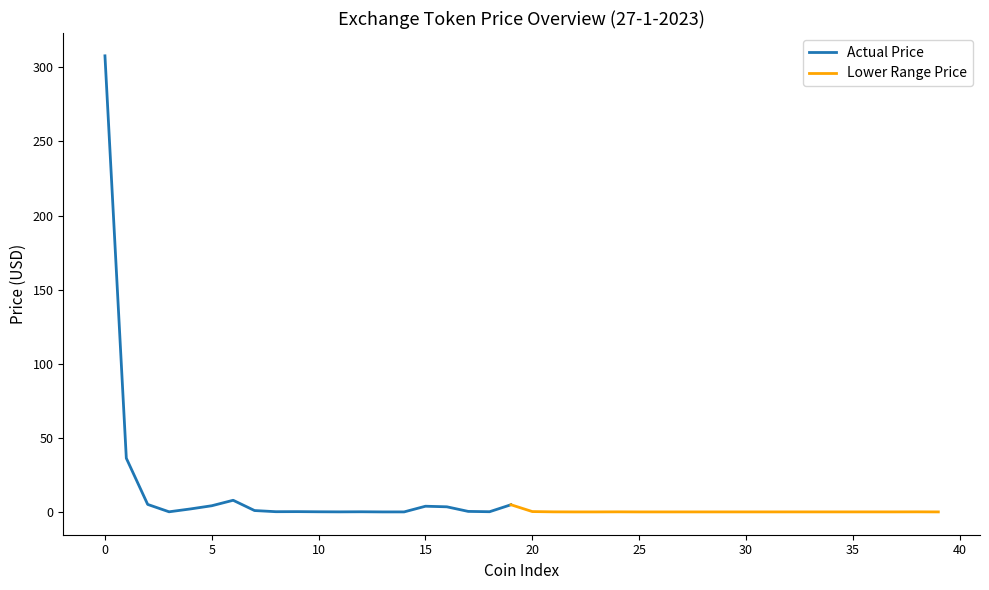

At how many categories does at least one series exceed 285?

1